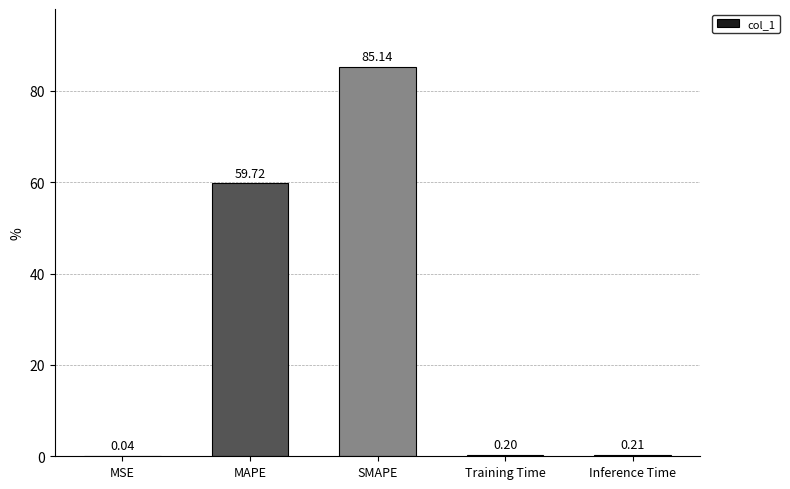

What is the sum of all values?

145.3